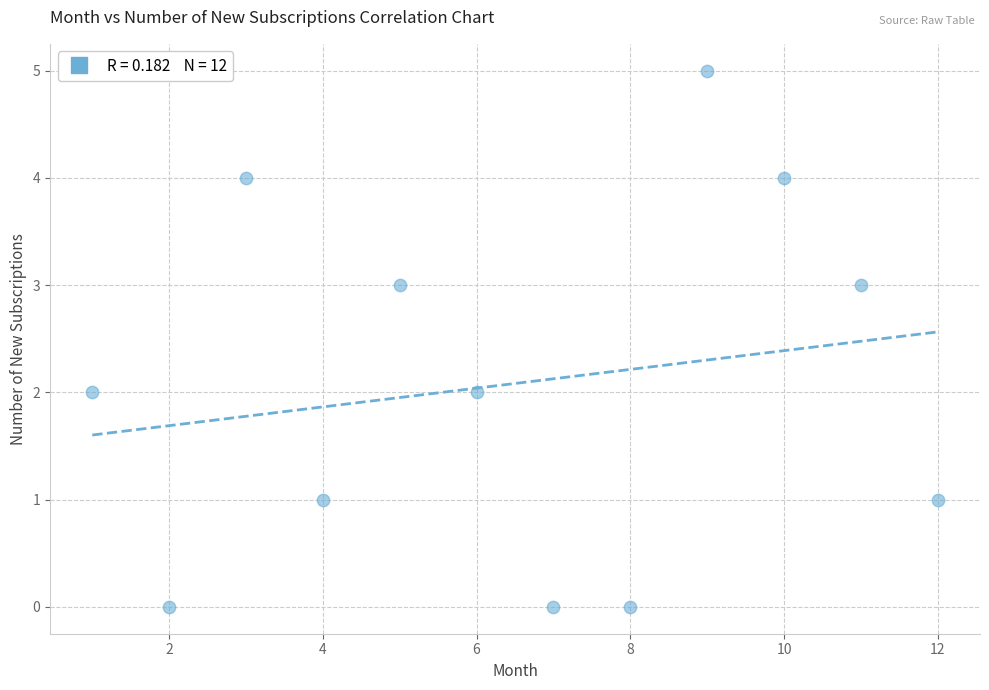

What is the average X value?

6